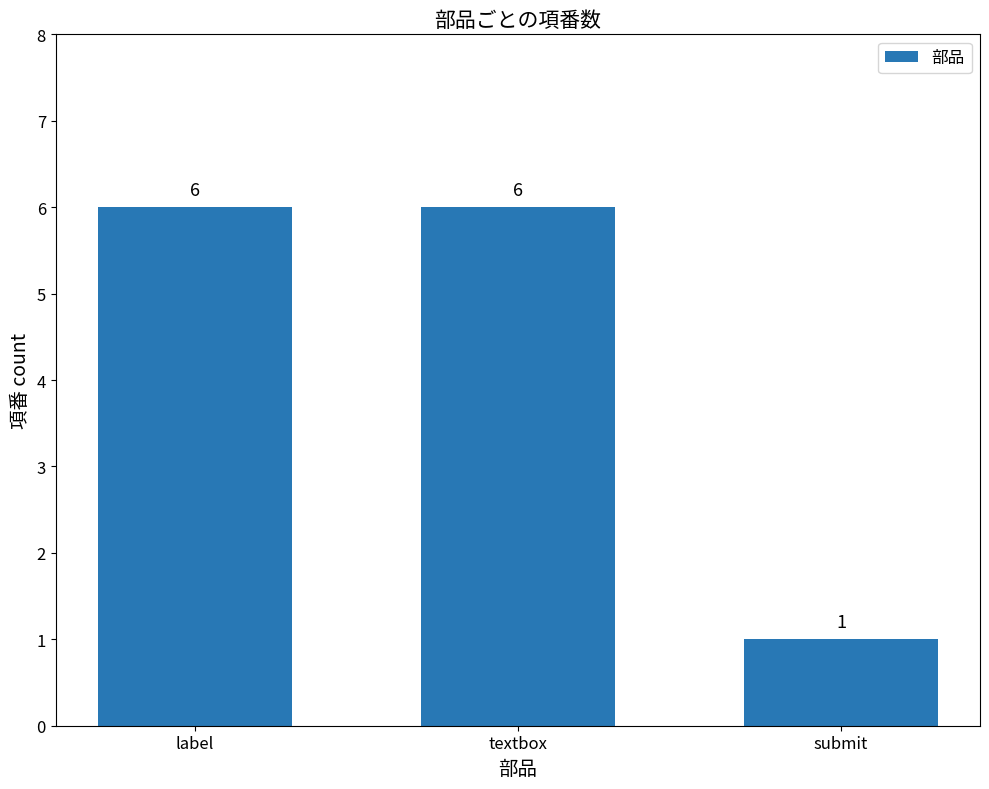

What is the change in value from textbox to submit?

-5